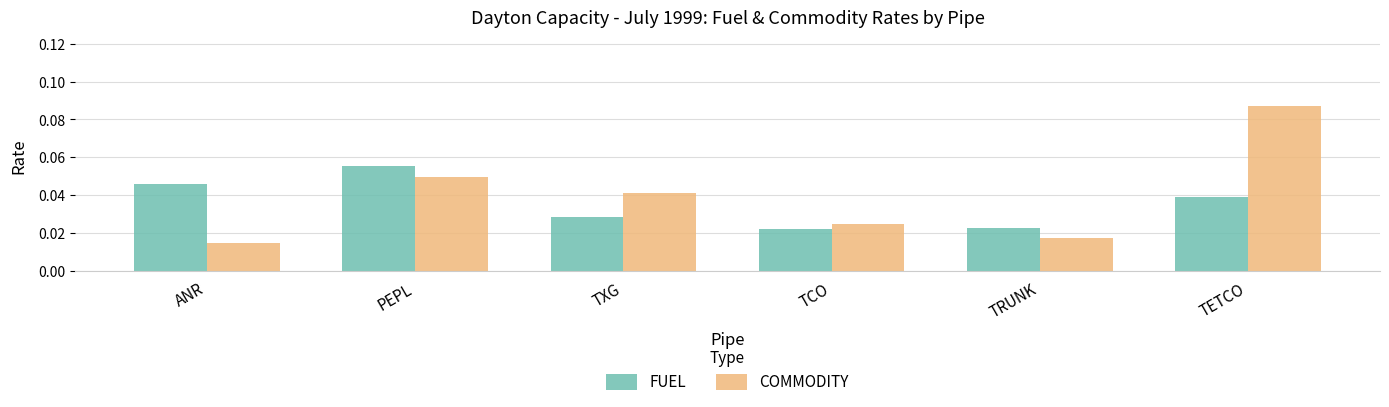

Which category has the highest value in the FUEL series?

PEPL